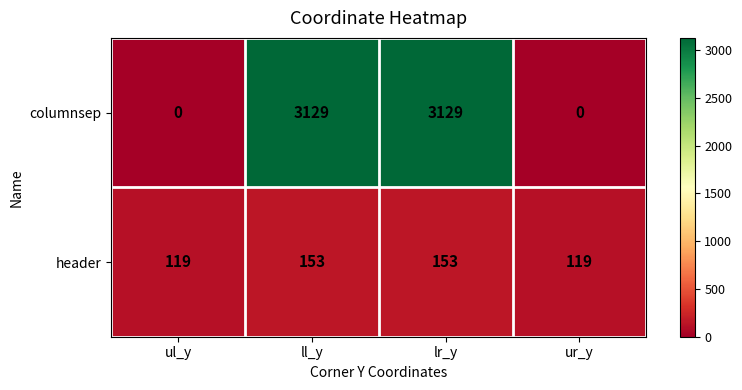

What is the maximum value for header?

153